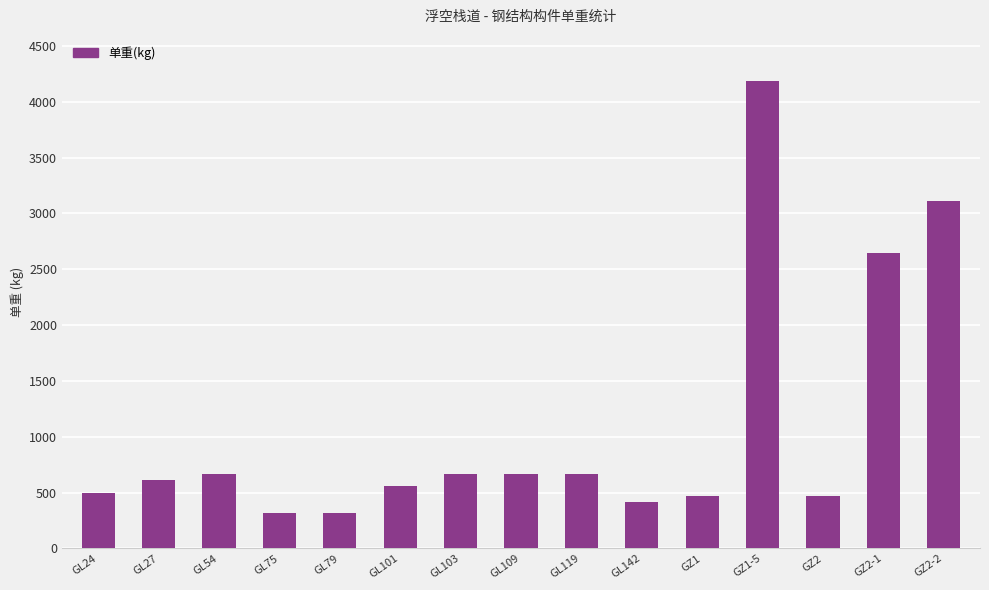

Approximately how many times larger is the value at GZ1 compared to GL142?

1.1